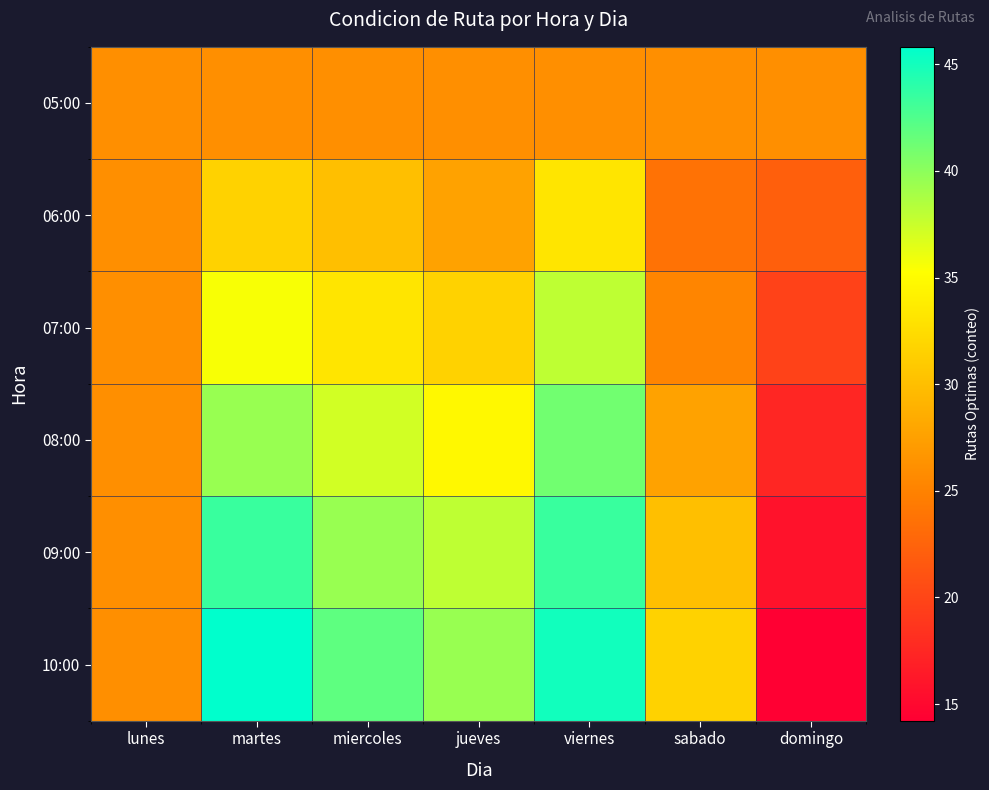

At which category does the chart reach its peak across all series?

martes